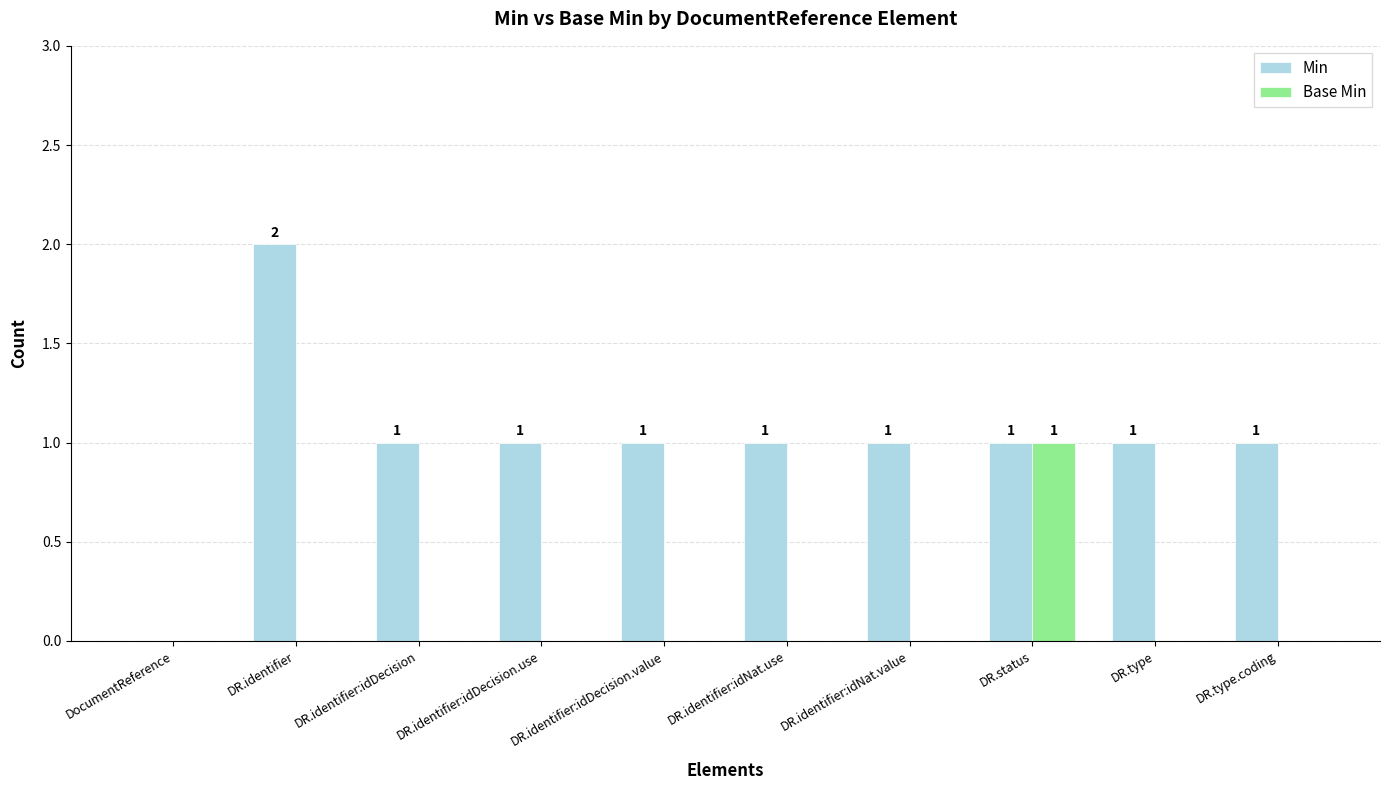

How many Min values are between 1 and 2?

9